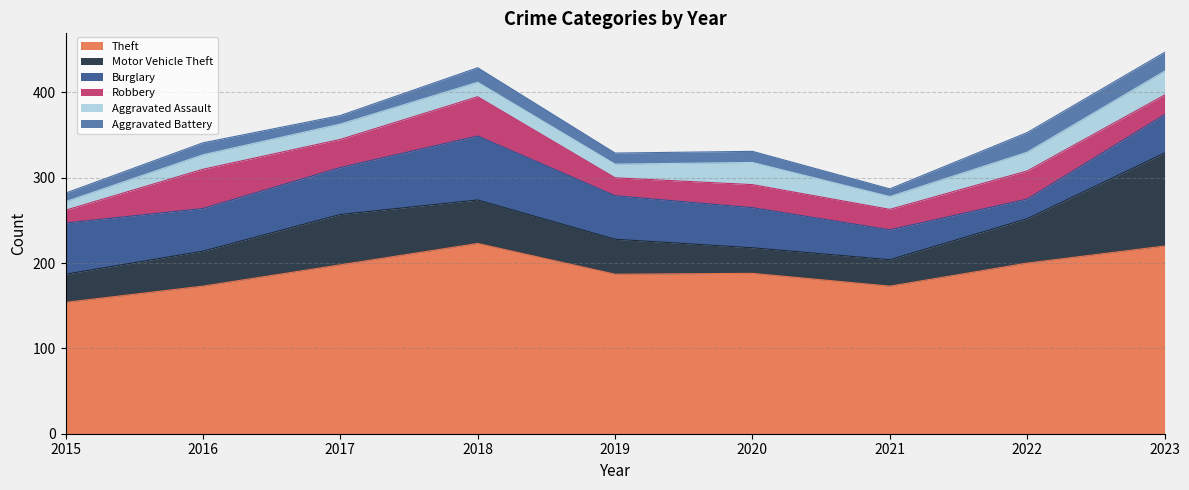

At which category does Theft reach its first local valley?

2019